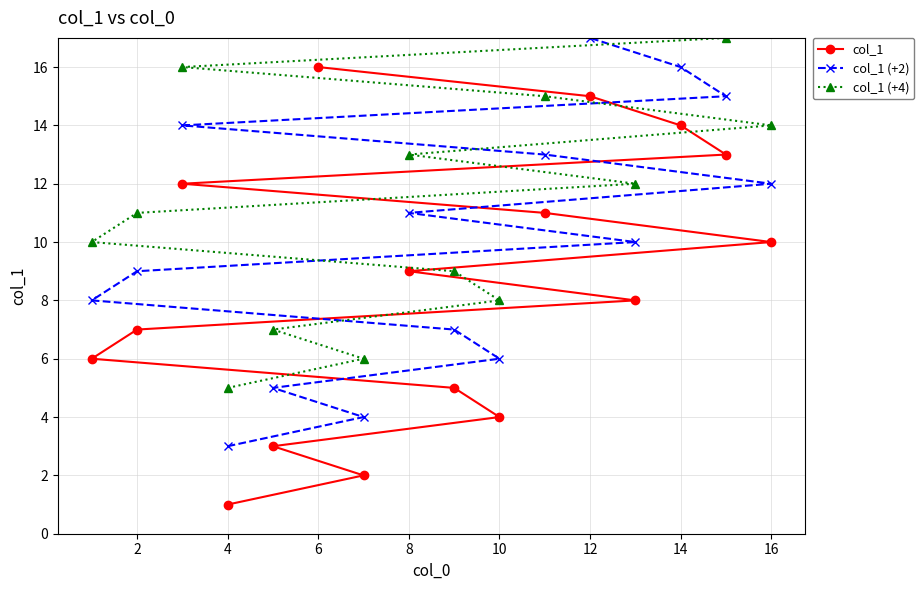

What is the value of the col_1 (+4) point at the 14th from the left?

18